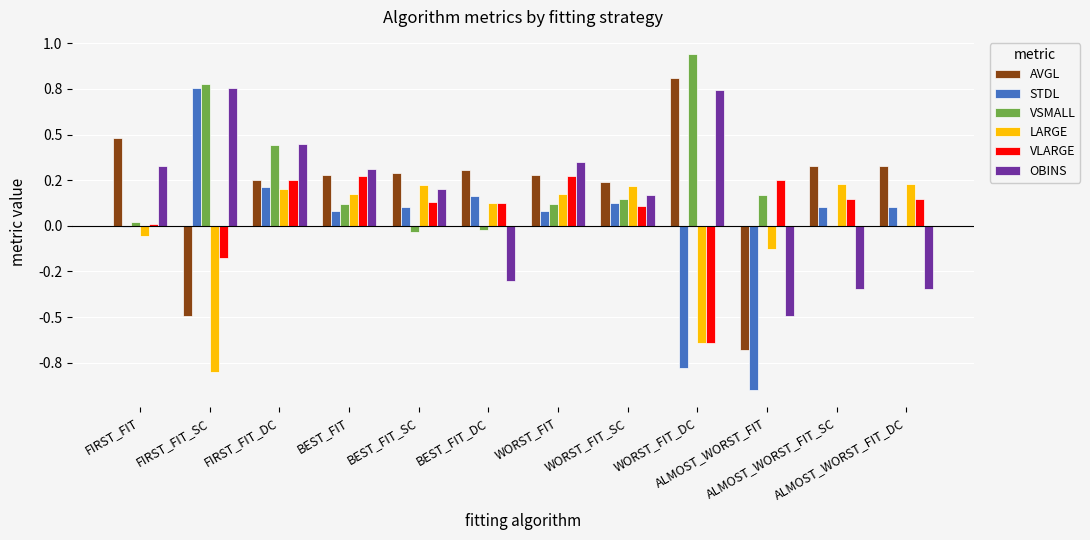

Which series has the widest spread of values?

STDL